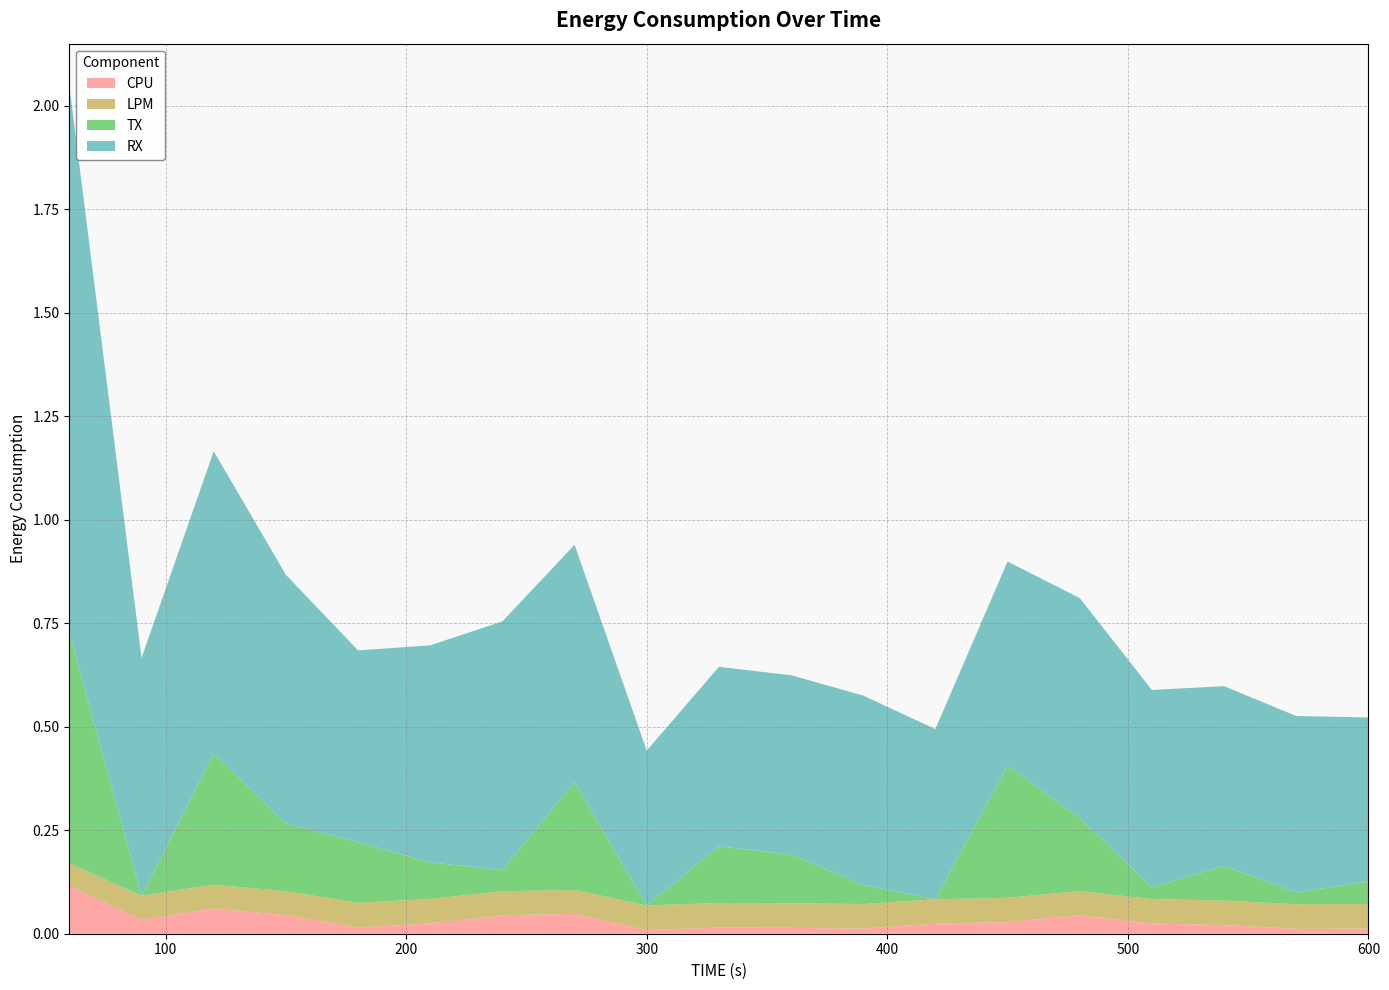

Reading left to right, list all the values displayed in this chart.

CPU: 0.1	0.0	0.1	0.0	0.0	0.0	0.0	0.0	0.0	0.0	0.0	0.0	0.0	0.0	0.0	0.0	0.0	0.0	0.0
LPM: 0.1	0.1	0.1	0.1	0.1	0.1	0.1	0.1	0.1	0.1	0.1	0.1	0.1	0.1	0.1	0.1	0.1	0.1	0.1
TX: 0.6	0.0	0.3	0.2	0.1	0.1	0.1	0.3	0.0	0.1	0.1	0.0	0.0	0.3	0.2	0.0	0.1	0.0	0.1
RX: 1.3	0.6	0.7	0.6	0.5	0.5	0.6	0.6	0.4	0.4	0.4	0.5	0.4	0.5	0.5	0.5	0.4	0.4	0.4